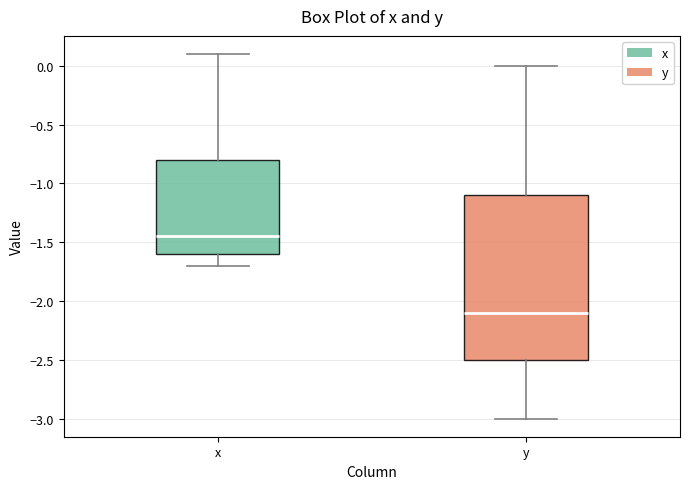

Where is the lower edge of the box for x on the y-axis? The values are not printed on the chart, so give them approximately, as read against the axis.

-1.60